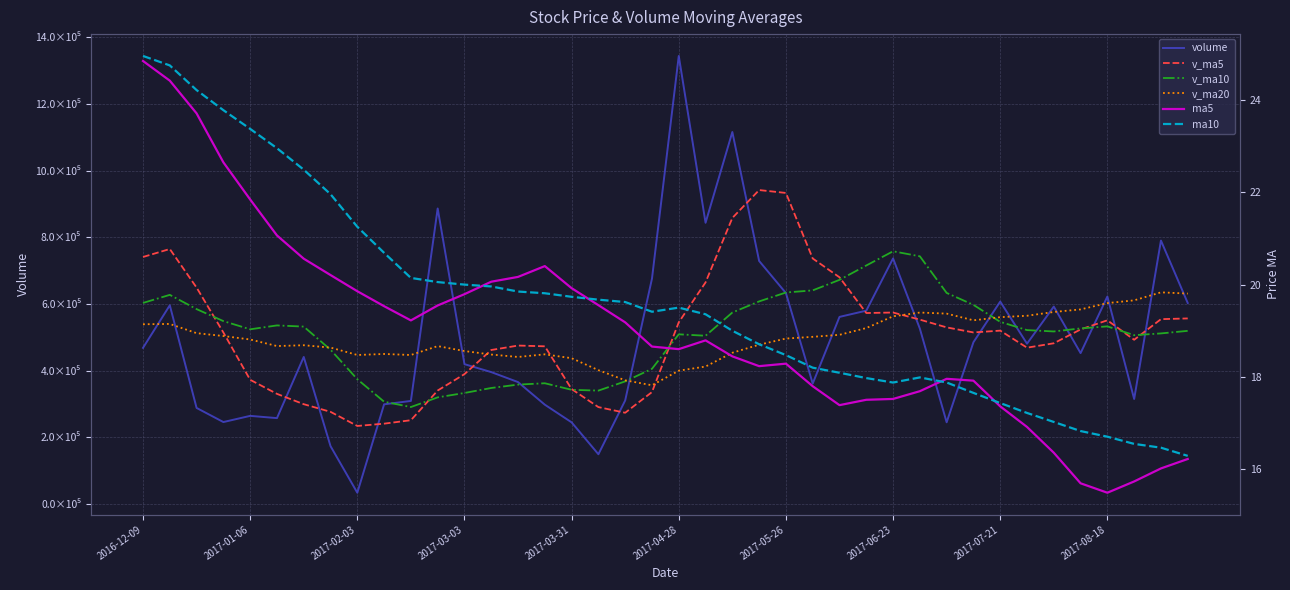

What is the difference between the maximum and minimum values in the v_ma5 series?

707752.8